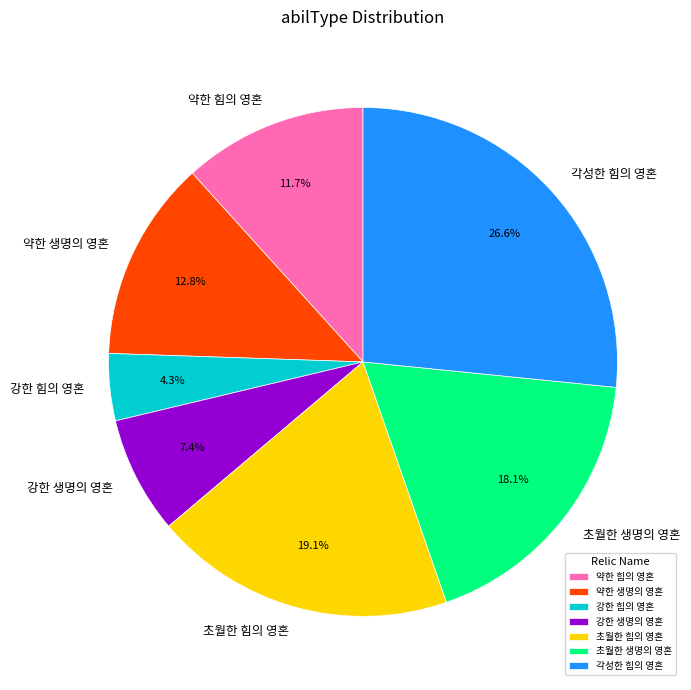

Which slice is the smallest?

강한 힘의 영혼